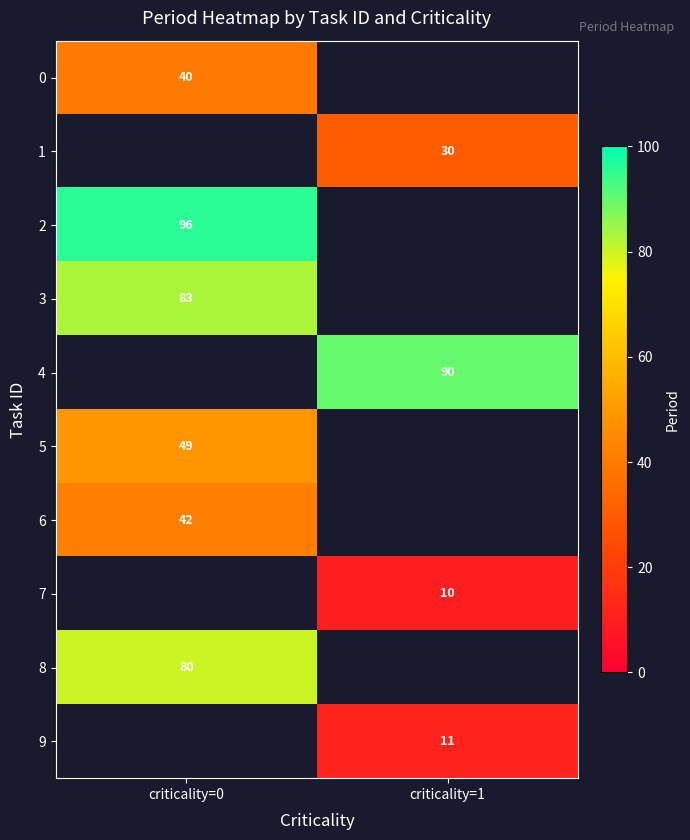

The value of 5 at criticality=0 is 18. True or false?

False